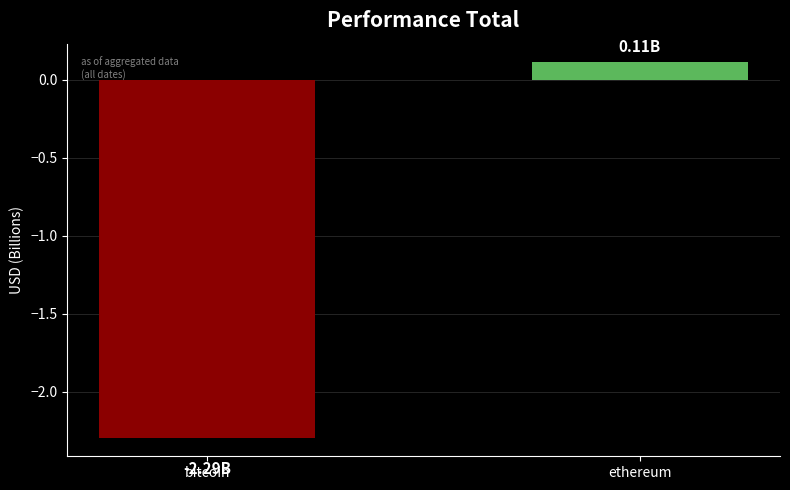

Rank the categories by value from highest to lowest.

ethereum, bitcoin